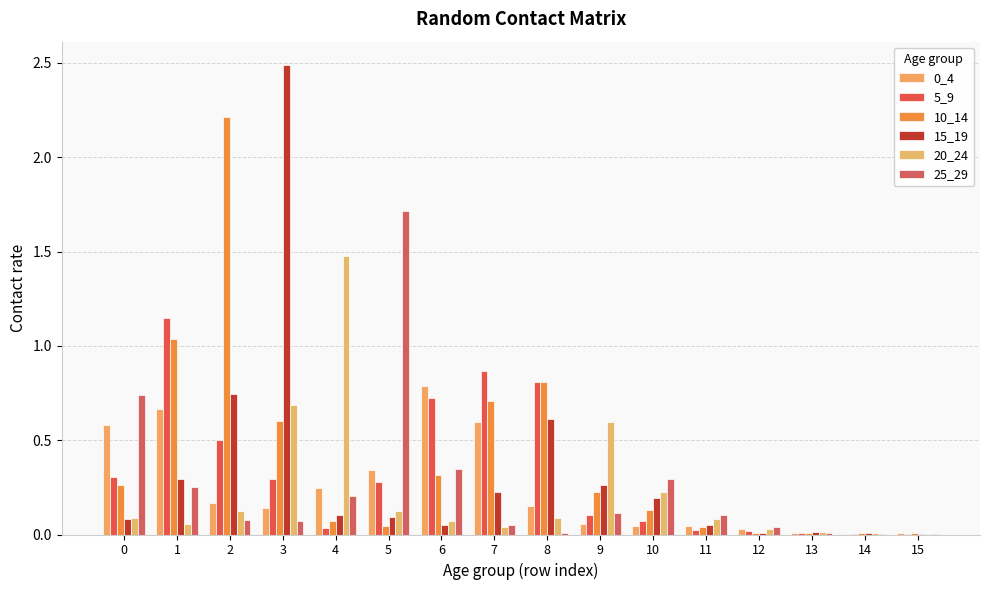

Which series has the largest range (max minus min)?

15_19